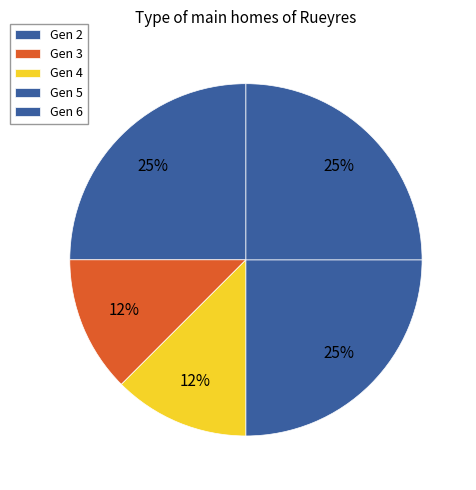

Count the number of slices in the pie.

5